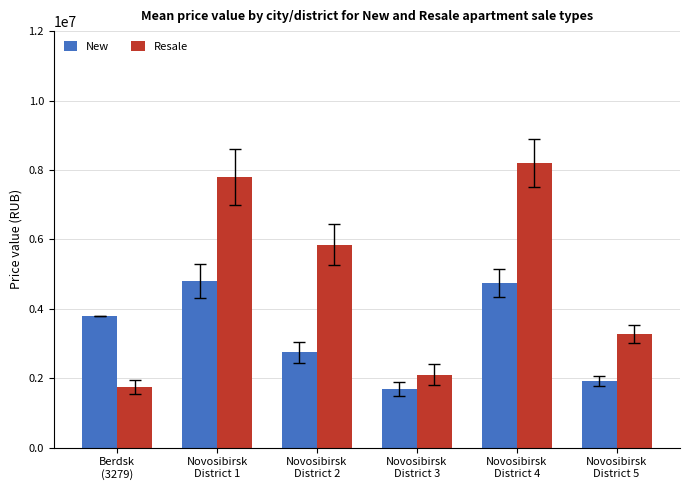

Between Novosibirsk
District 1 and Novosibirsk
District 5, which series saw the biggest shift?

Resale